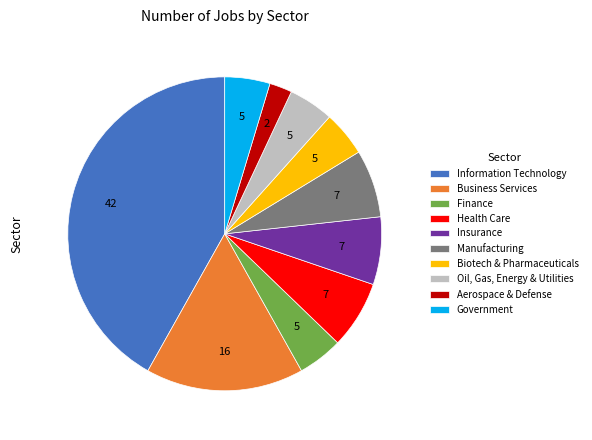

Does any single category account for the majority?

No